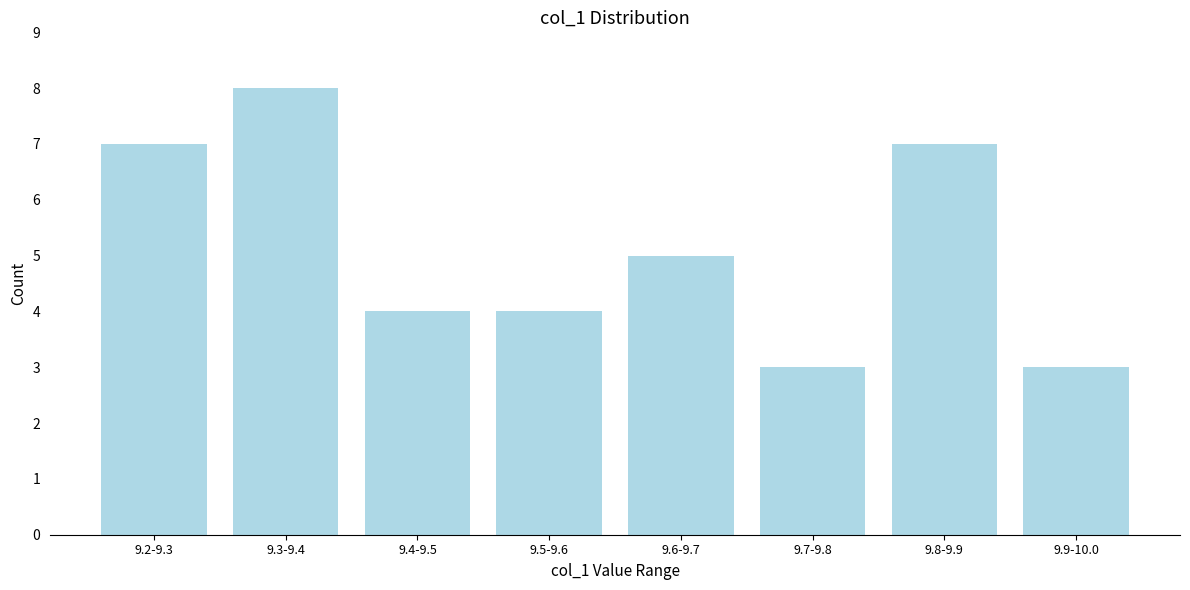

Reading right to left, what are all the values shown in this chart?

3	7	3	5	4	4	8	7